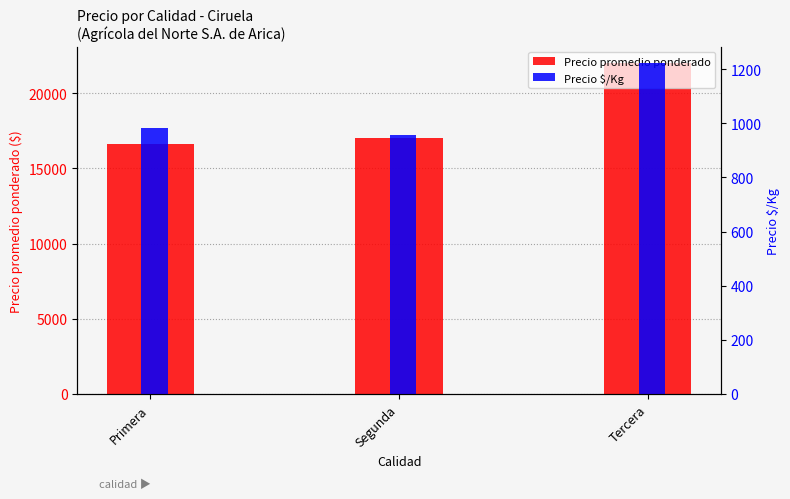

Reading left to right, extract all data points from this chart.

Precio promedio ponderado: 16632	17013	22000
Precio $/Kg: 983	956	1222